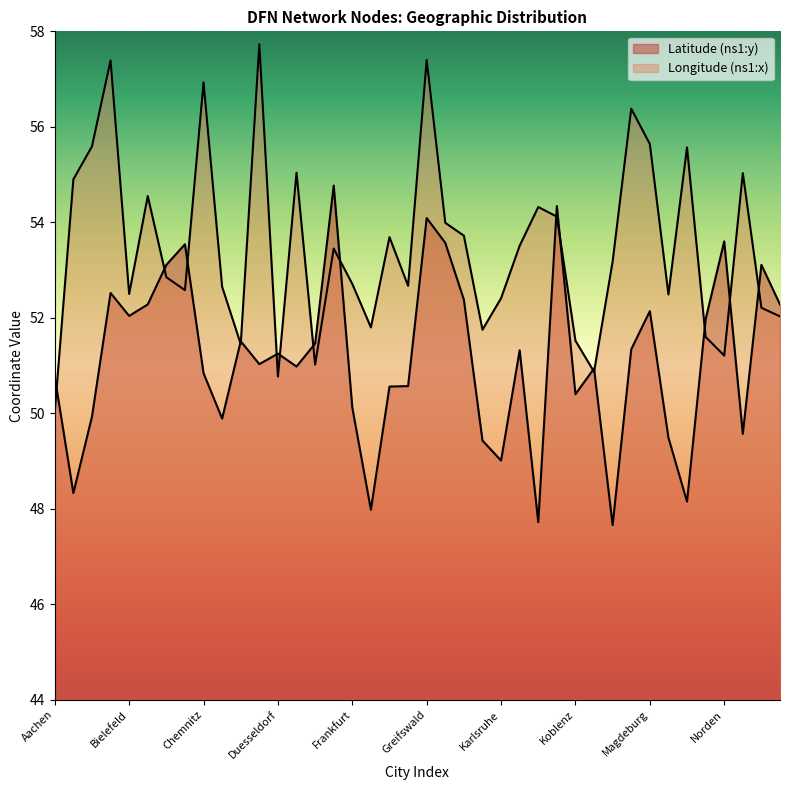

Which series changed the most between Bremen and Muenster?

Longitude (ns1:x)